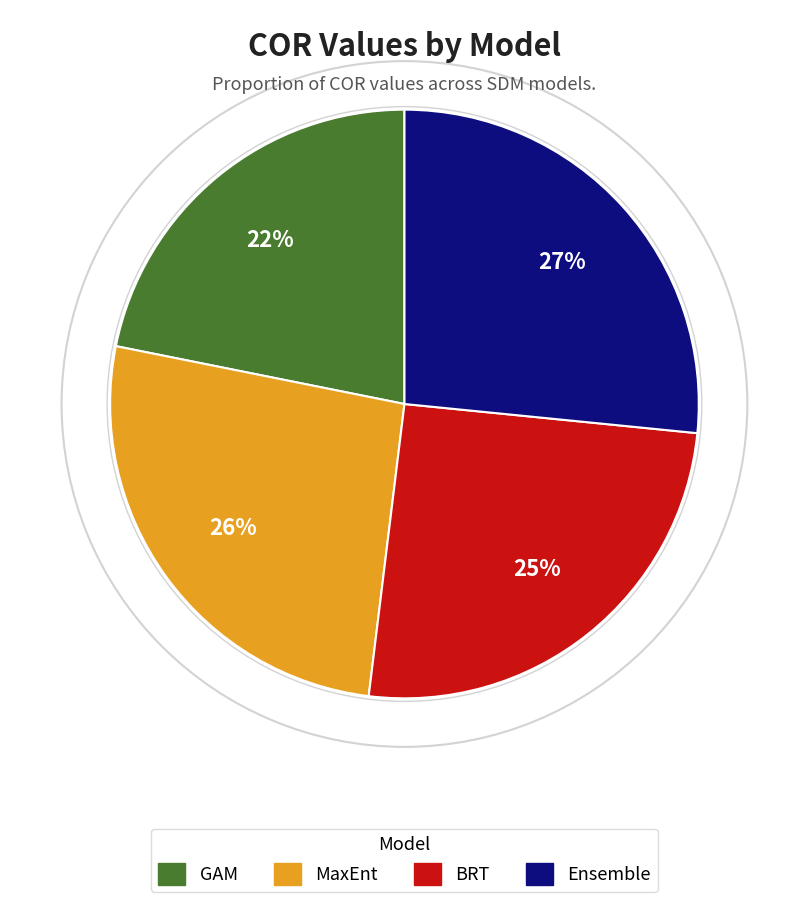

To the nearest percent, what percentage of the pie is MaxEnt?

26%